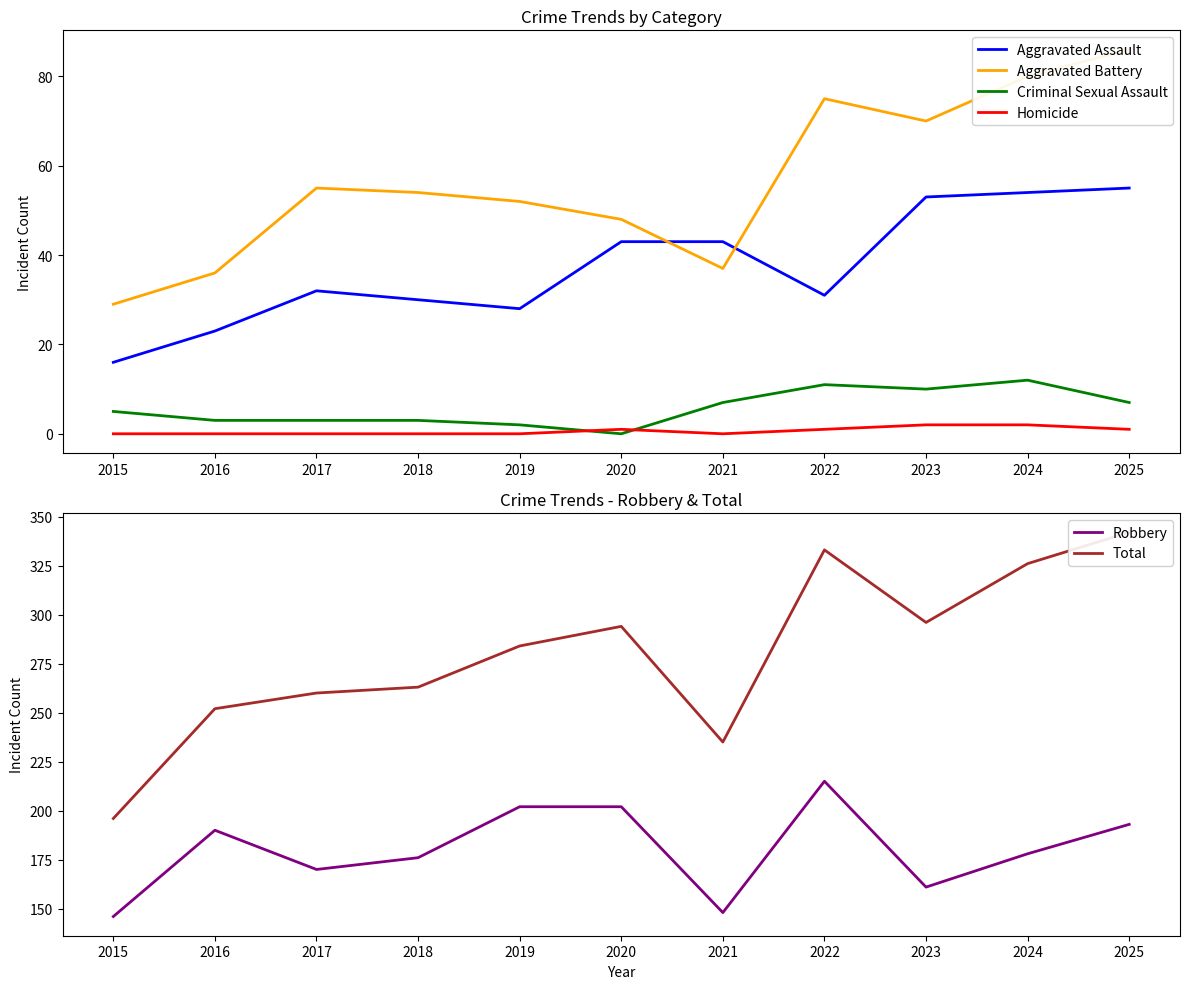

Reading left to right, extract all data points from this chart.

Aggravated Assault: 16	23	32	30	28	43	43	31	53	54	55
Aggravated Battery: 29	36	55	54	52	48	37	75	70	80	86
Criminal Sexual Assault: 5	3	3	3	2	0	7	11	10	12	7
Homicide: 0	0	0	0	0	1	0	1	2	2	1
Robbery: 146	190	170	176	202	202	148	215	161	178	193
Total: 196	252	260	263	284	294	235	333	296	326	342